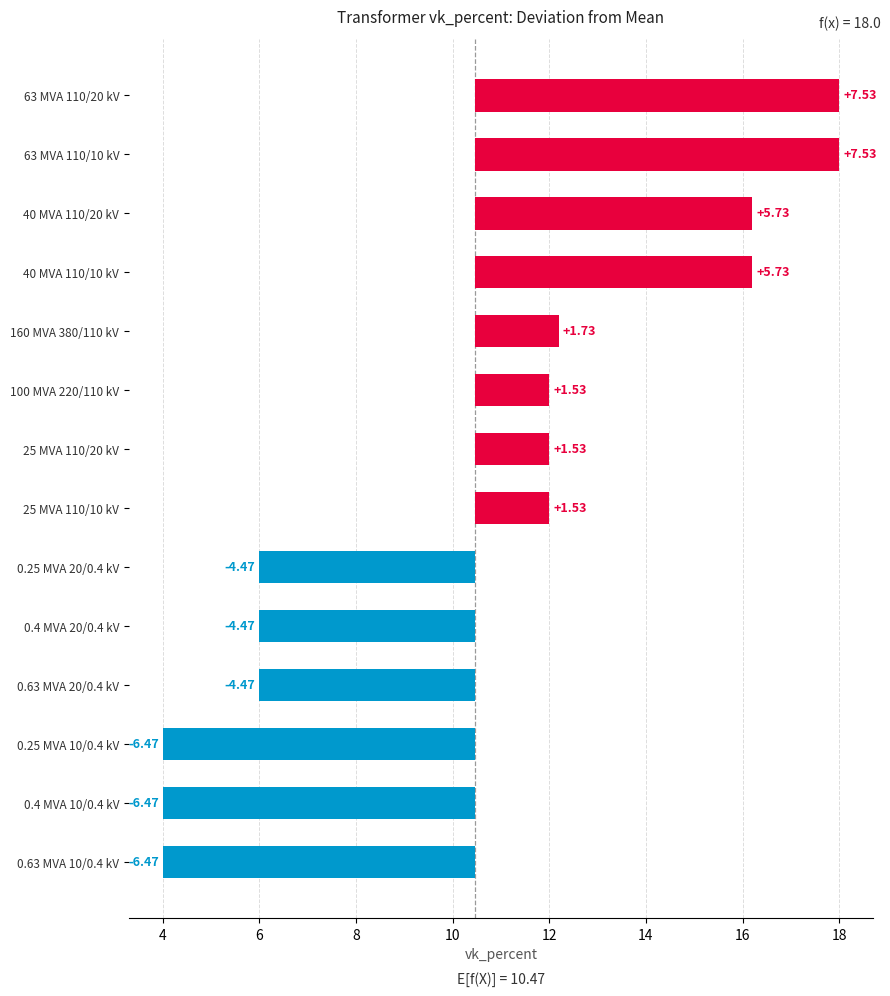

Reading left to right, extract all data points from this chart.

7.5	7.5	5.7	5.7	1.7	1.5	1.5	1.5	-4.5	-4.5	-4.5	-6.5	-6.5	-6.5